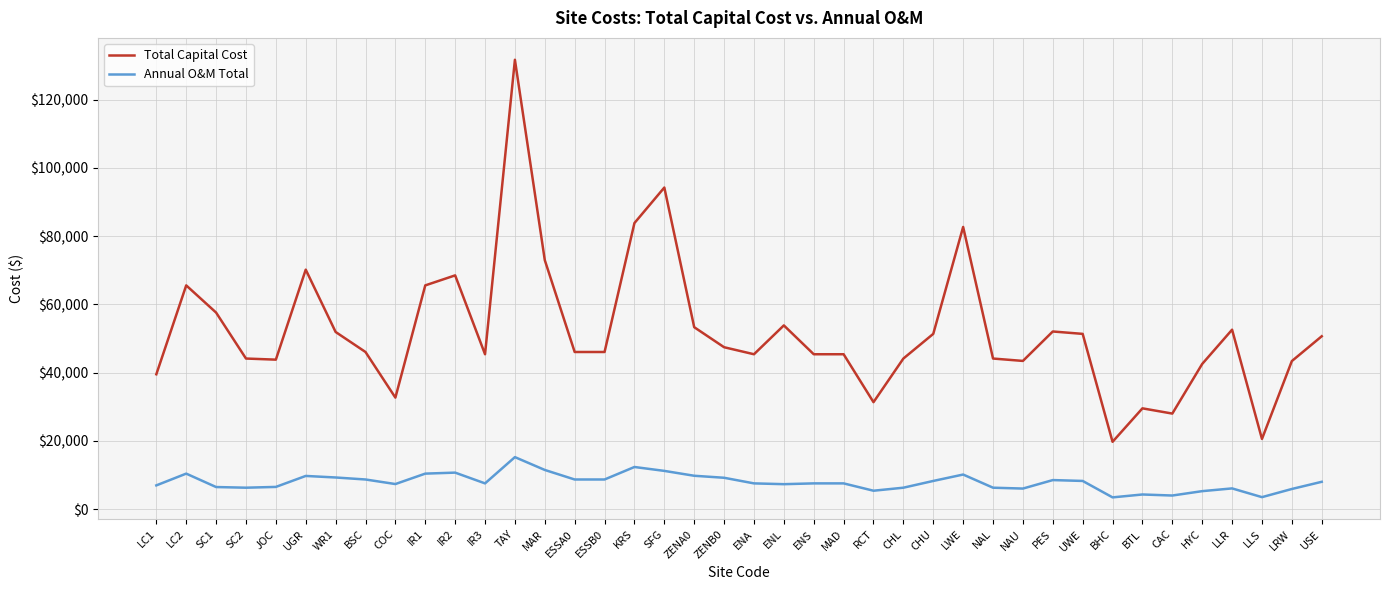

At NAL, list the series in order from largest to smallest.

Total Capital Cost, Annual O&M Total